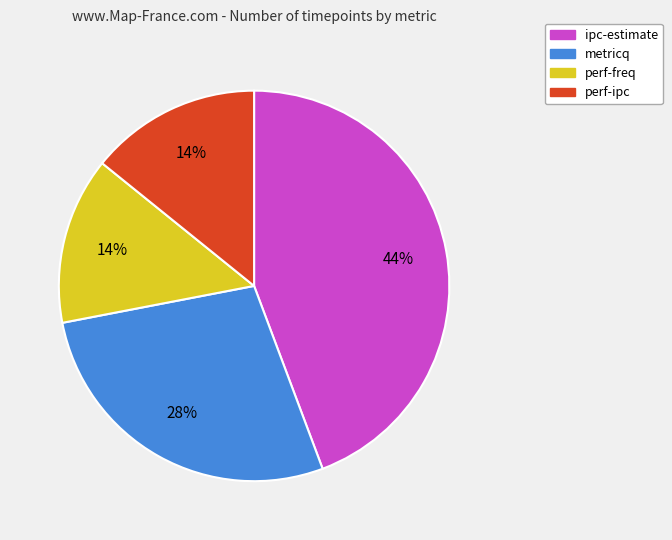

Is it true that metricq is 21% of the pie?

False